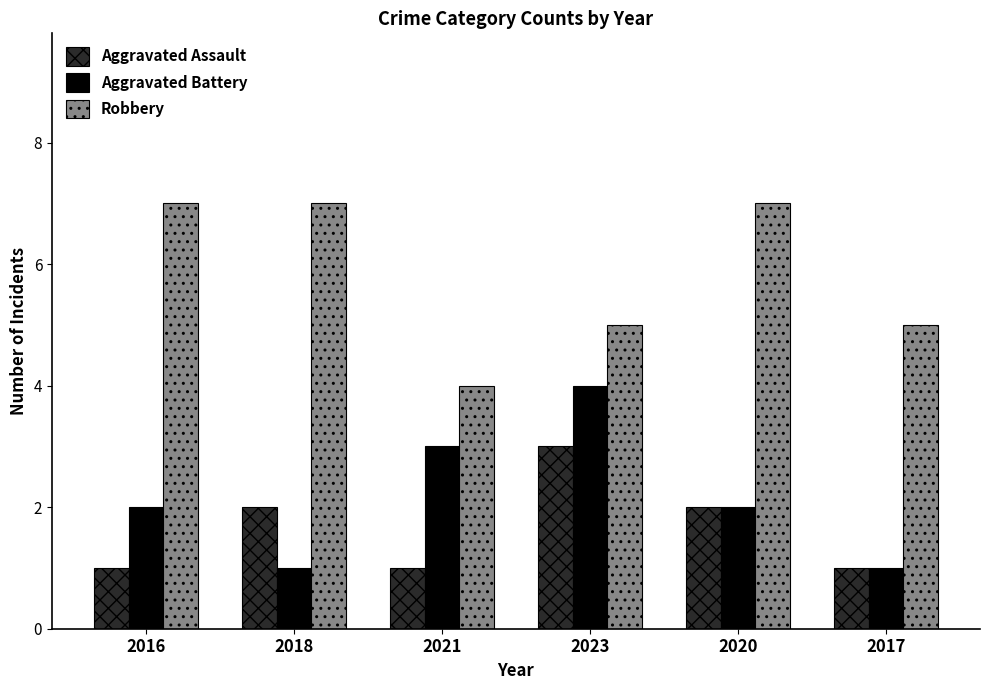

Count the number of data series in this chart.

3